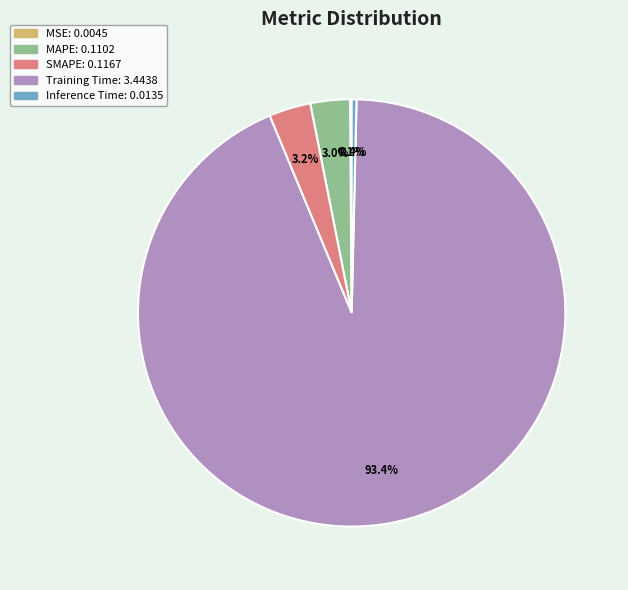

Between Training Time and MAPE, which is larger?

Training Time